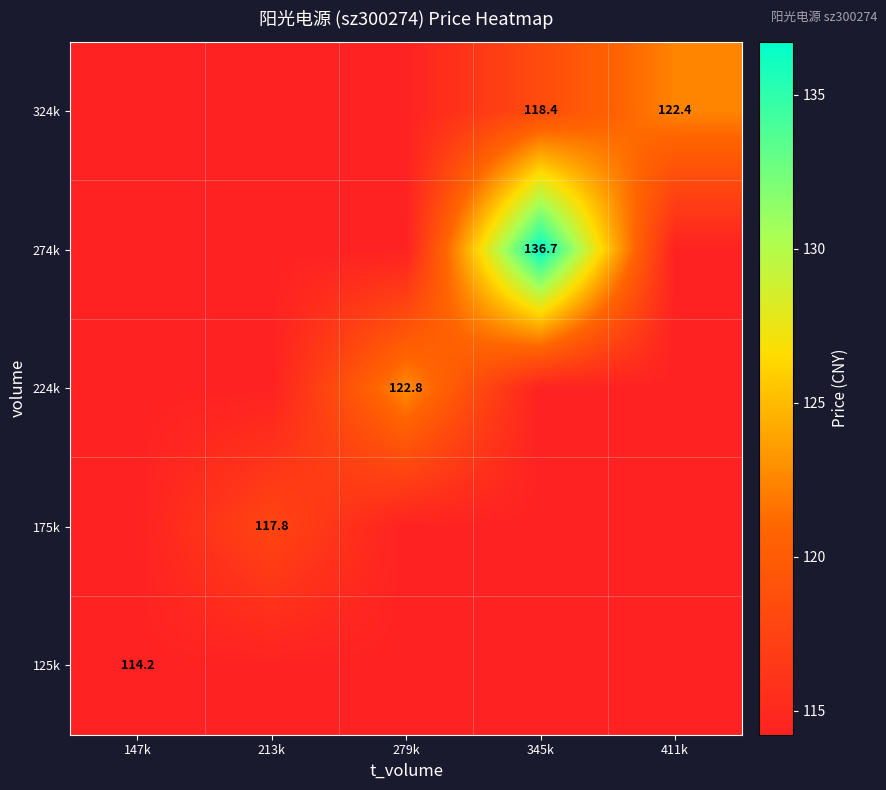

Is it true that 175k equals 193.0 at 213k?

False